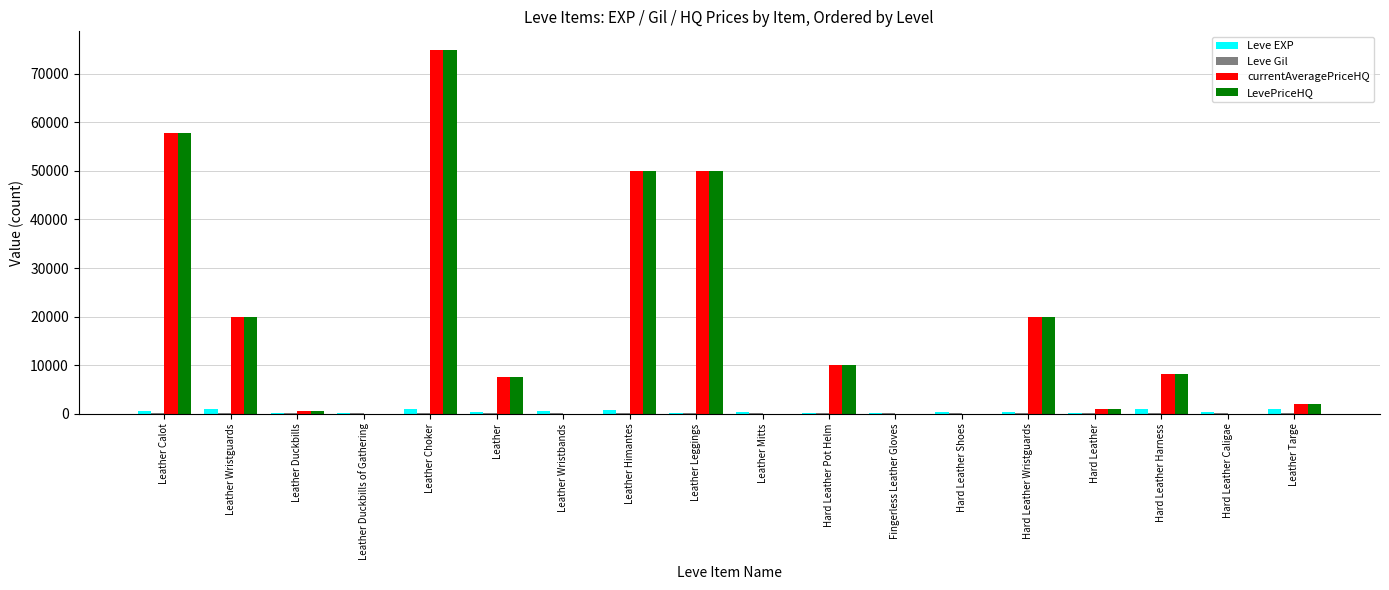

How many data points does each series have?

18